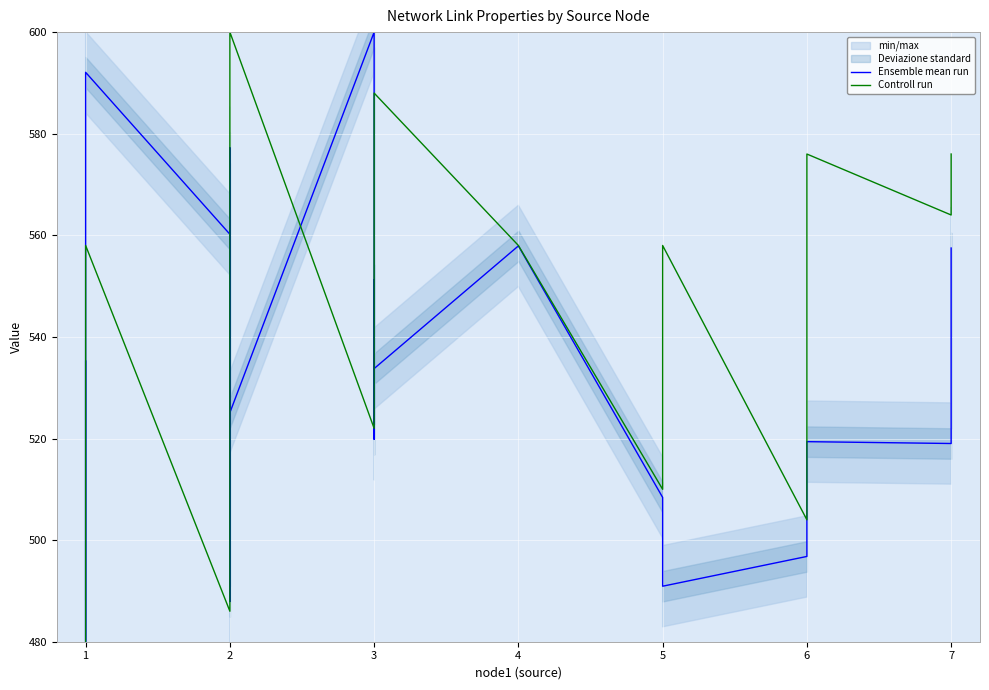

List the series in order of their overall mean, highest first.

Controll run, Ensemble mean run